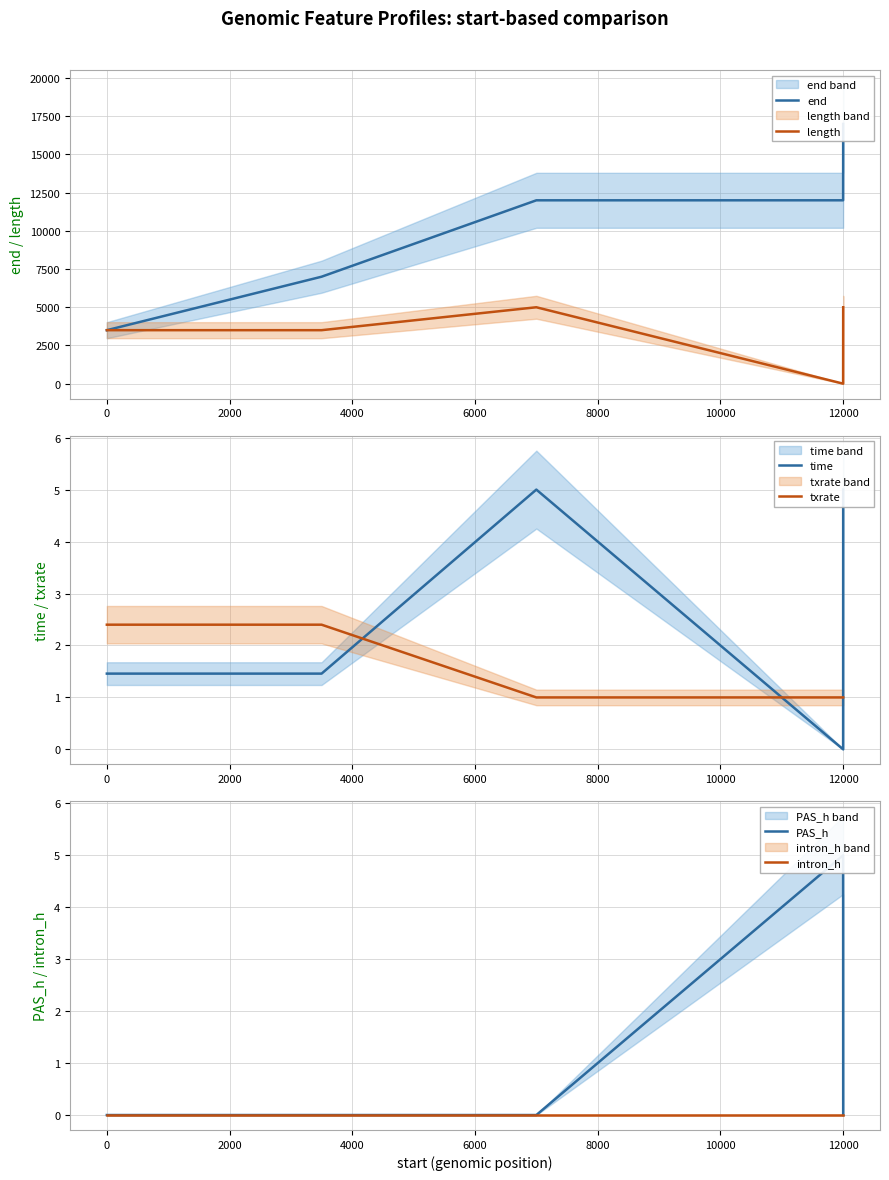

How many lines are shown in the chart?

6